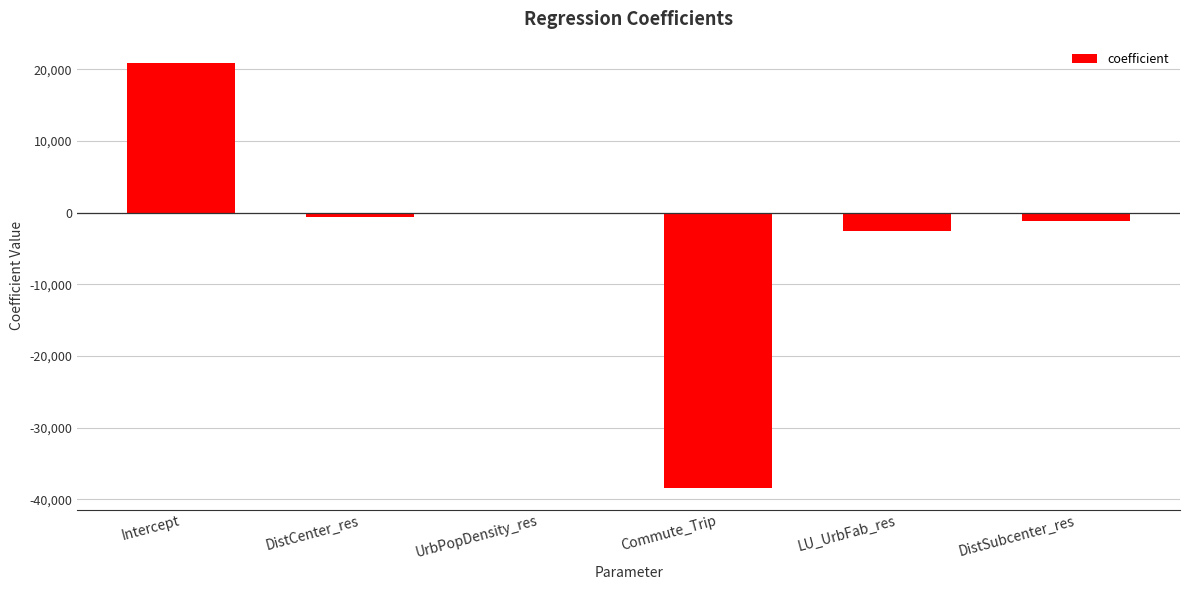

Count the number of data series in this chart.

1